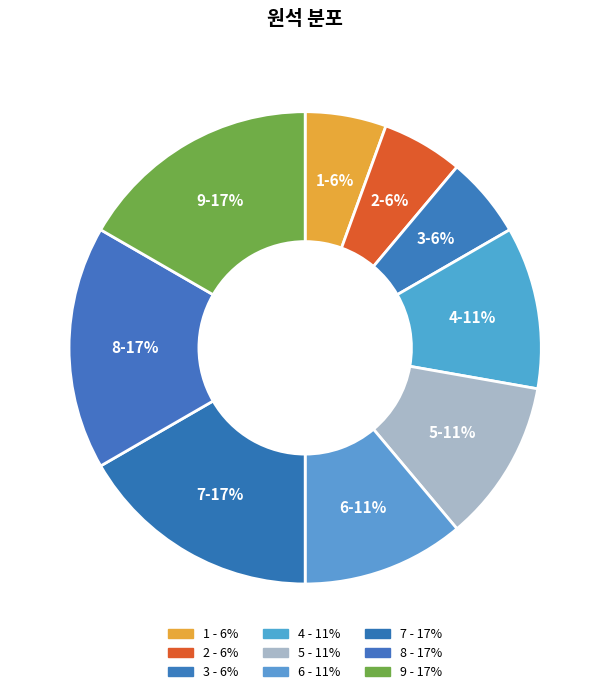

Rank the categories by value from lowest to highest.

1, 2, 3, 4, 5, 6, 7, 8, 9